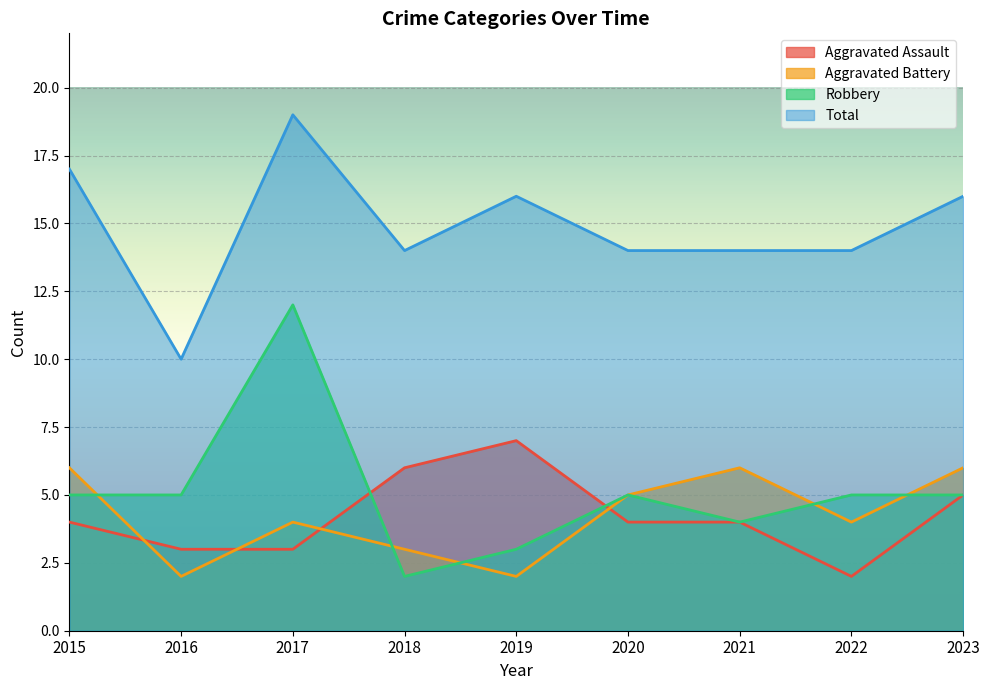

Between 2020 and 2021, which is larger?

2020